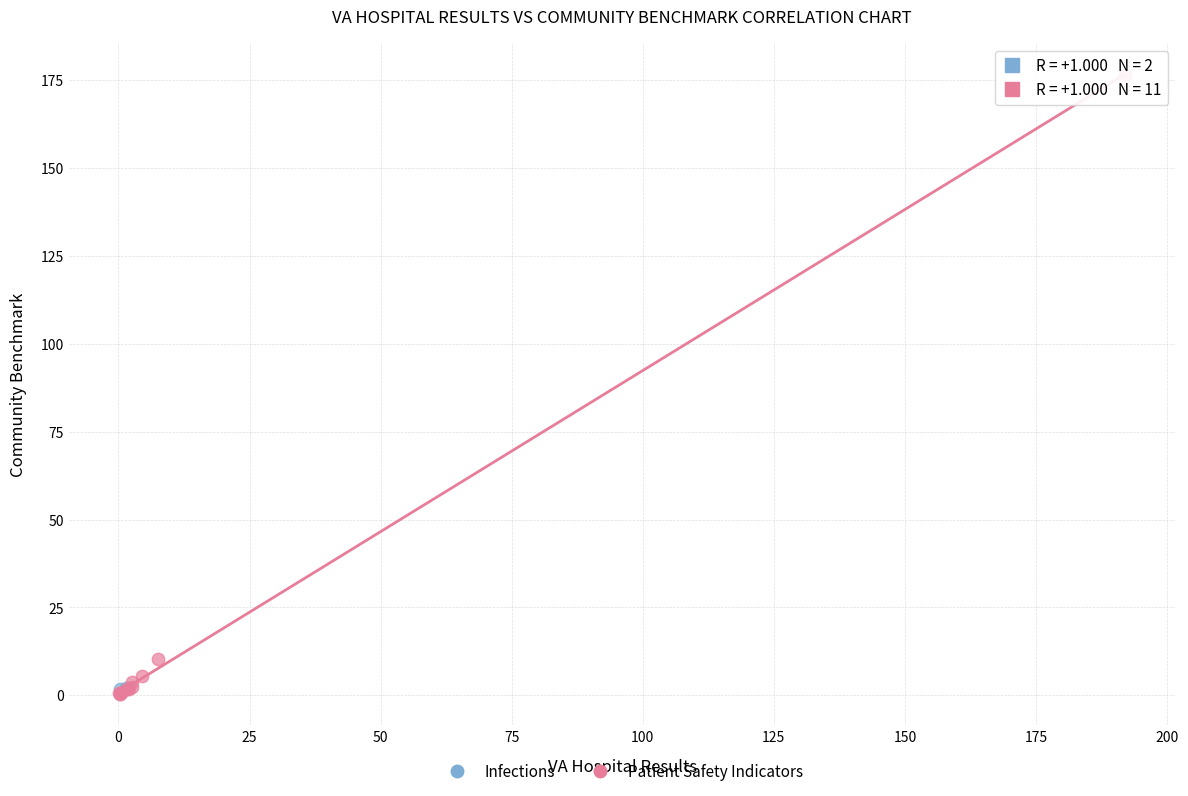

What are all the series names shown in the legend?

Infections, Patient Safety Indicators